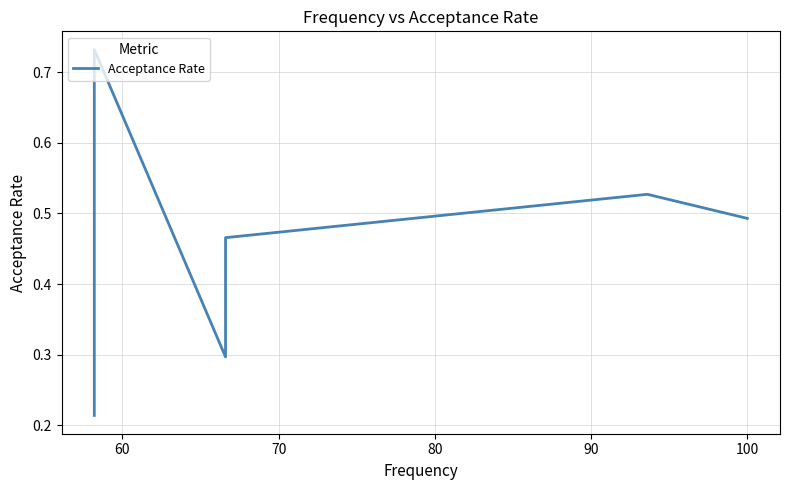

True or false: the data has more than 1 interior local peaks.

True